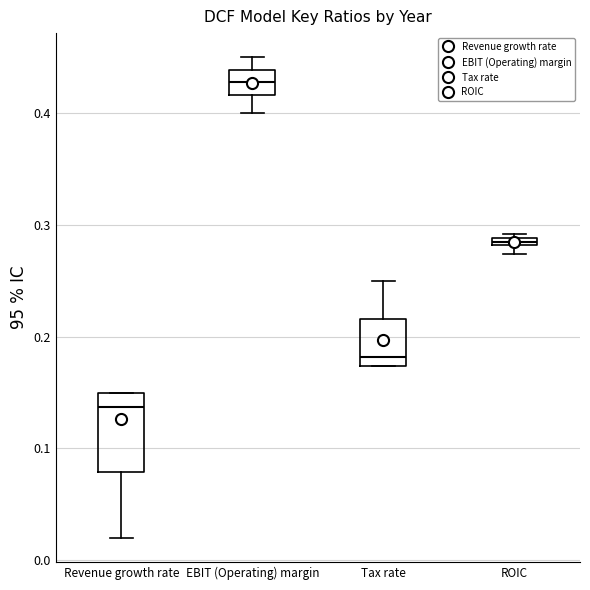

Which box's median line is the lowest?

Revenue growth rate